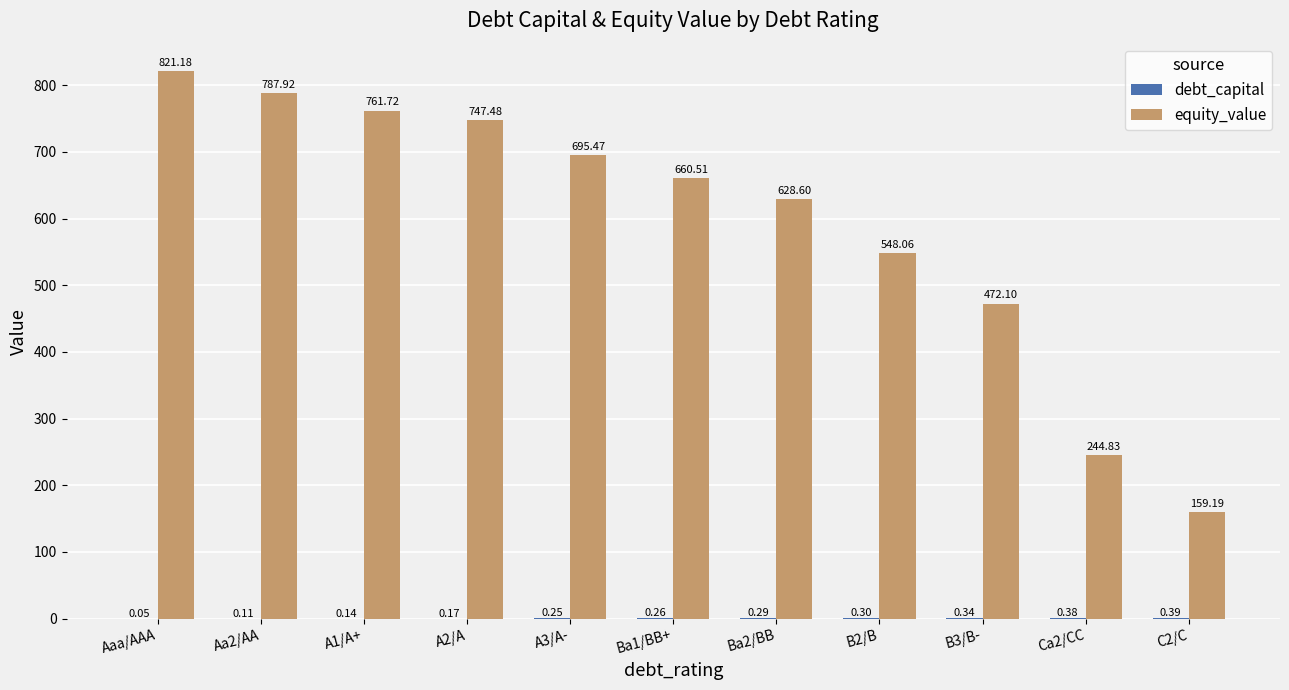

Which series changed the most between Aa2/AA and A2/A?

equity_value